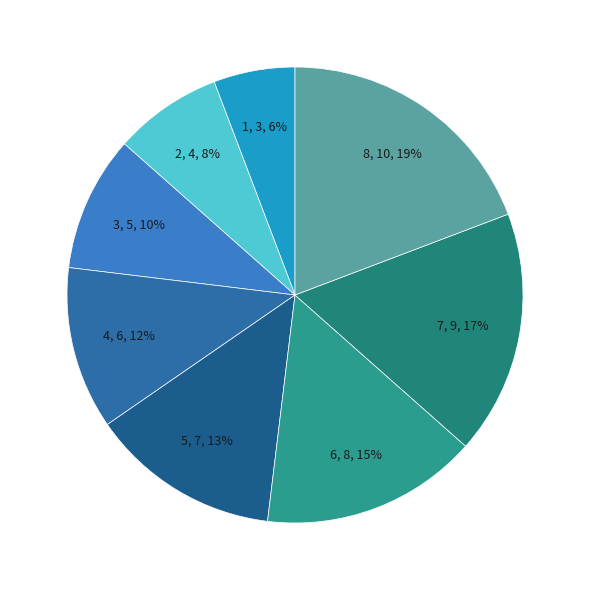

Is it true that 2 is 8% of the pie?

True